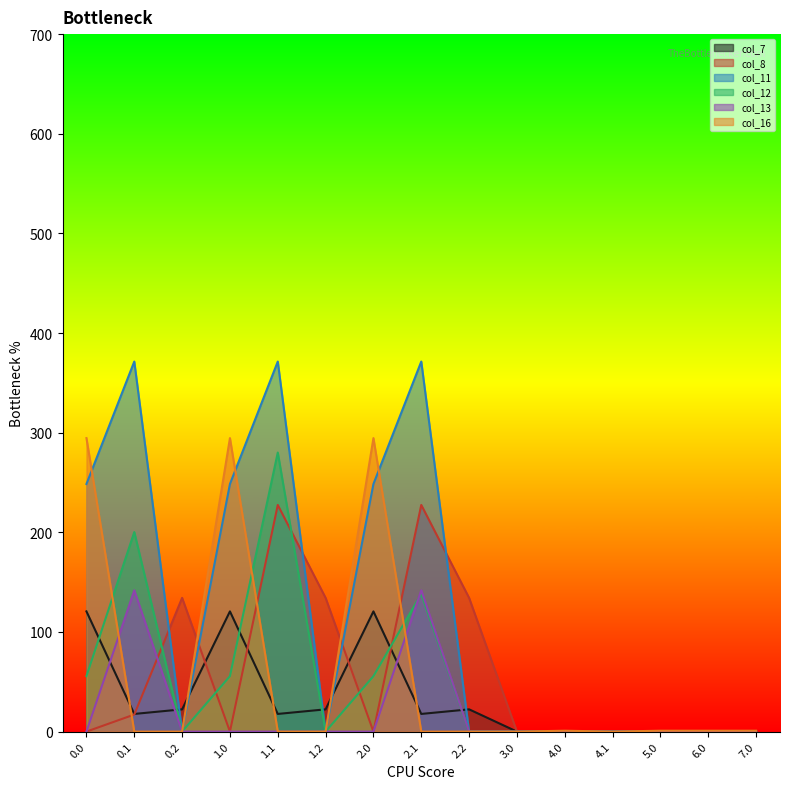

What is the difference between the second highest and minimum values in the col_16 series?

294.5